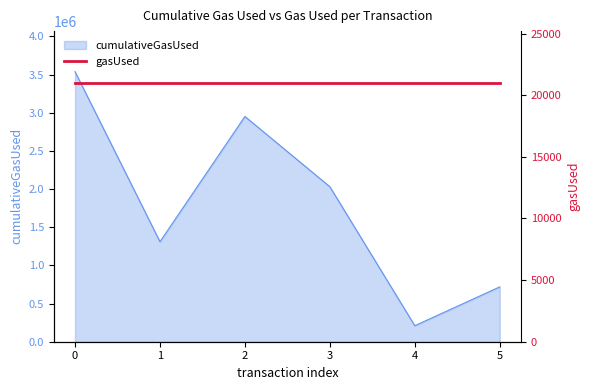

The value at 3 is 2031294. True or false?

True